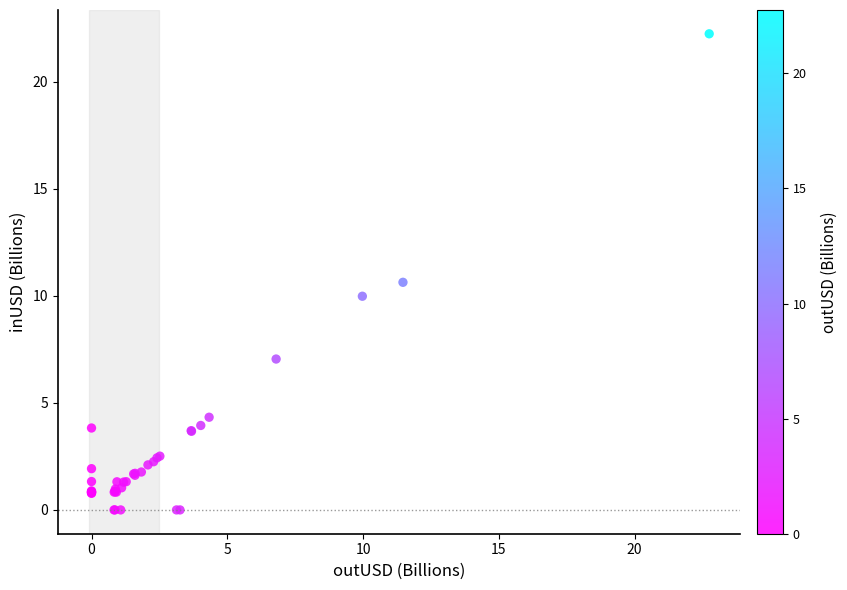

What Y value in the scatter plot is closest to 11?

10.6